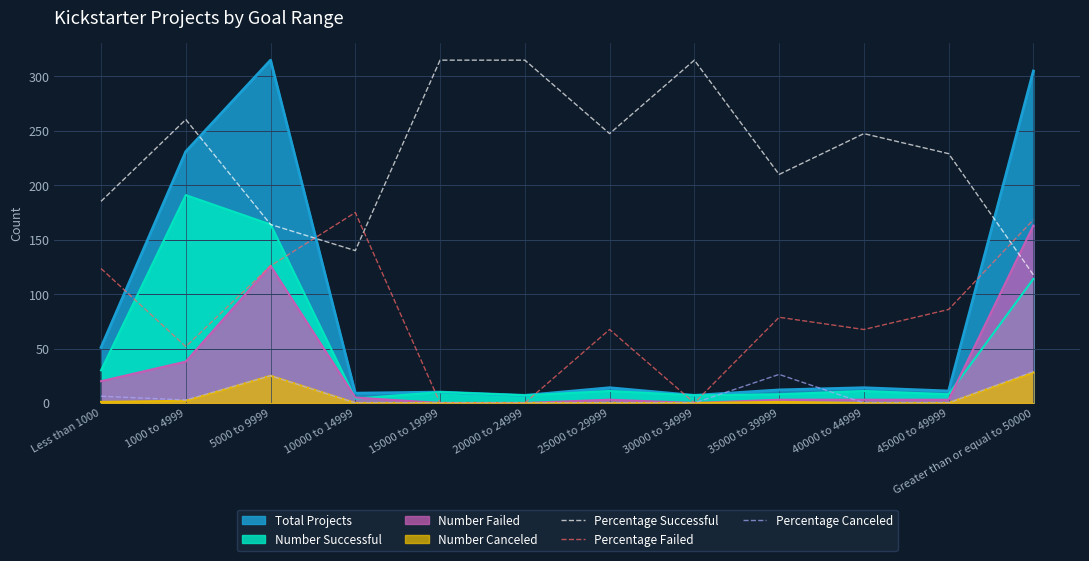

What is the maximum value for Number Failed?

163.0